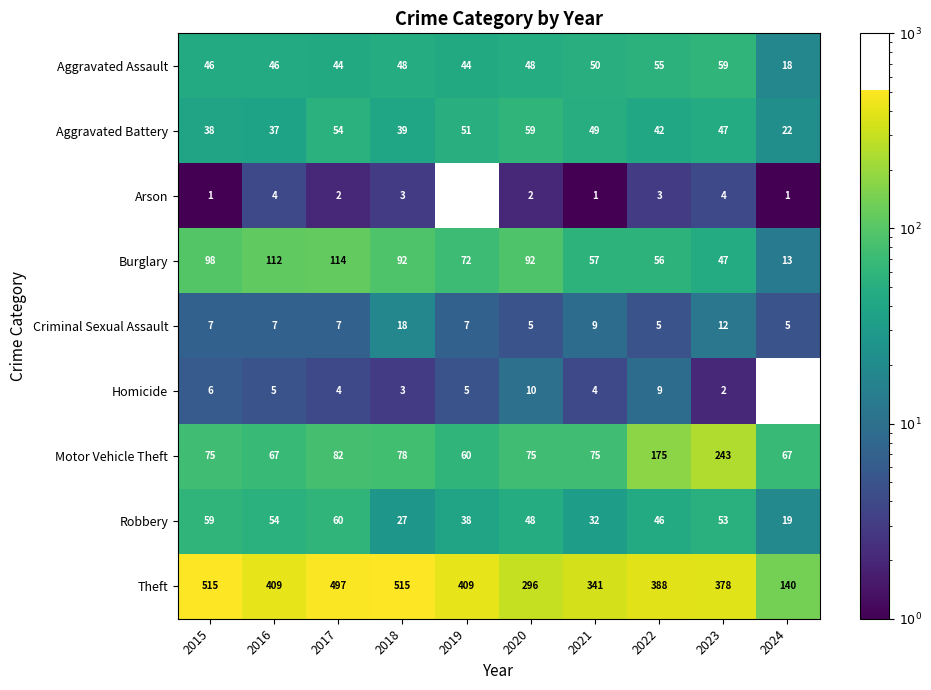

What is the total value across all series at 2018?

823